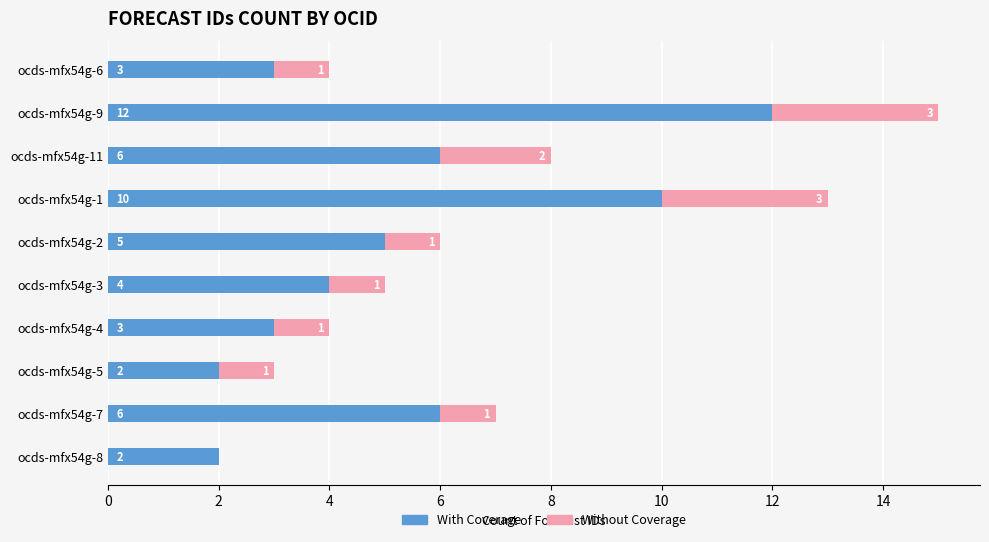

Read the With Coverage value at ocds-mfx54g-2.

5